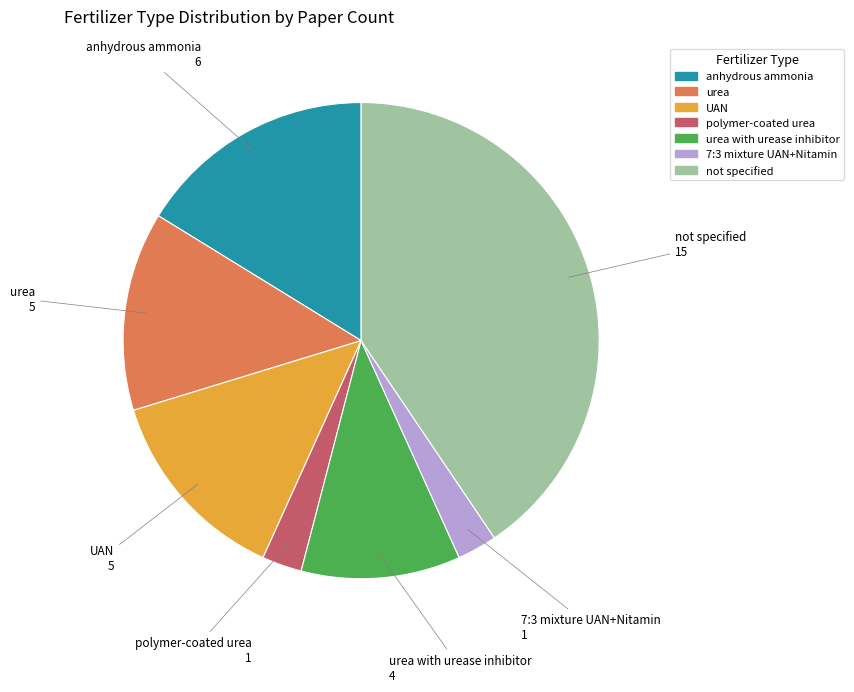

Is there any slice that represents more than half of the pie?

No